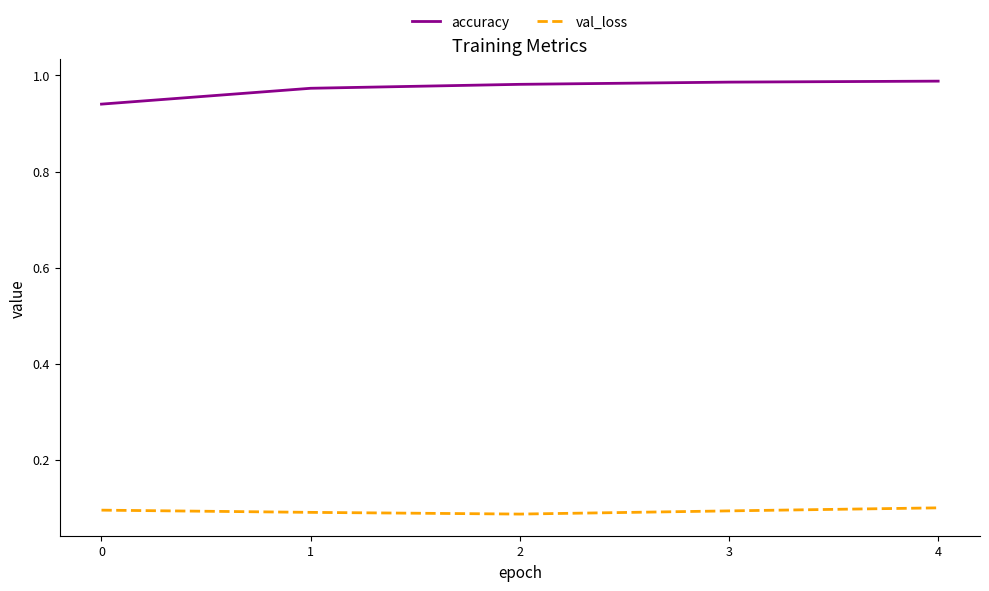

Which series has the largest total across all categories?

accuracy